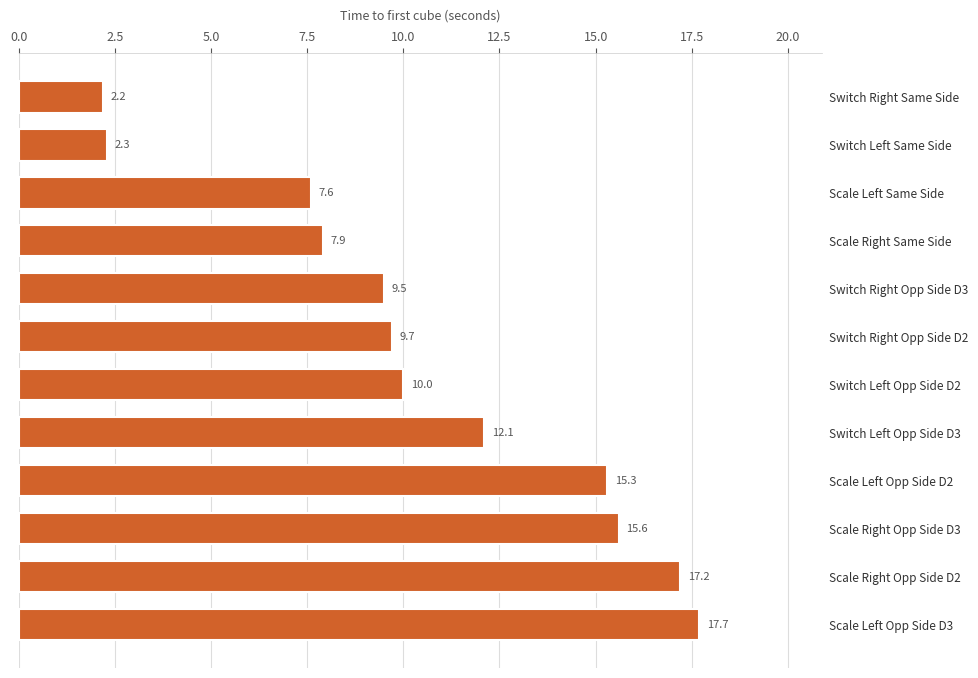

How many data points does each series have?

12